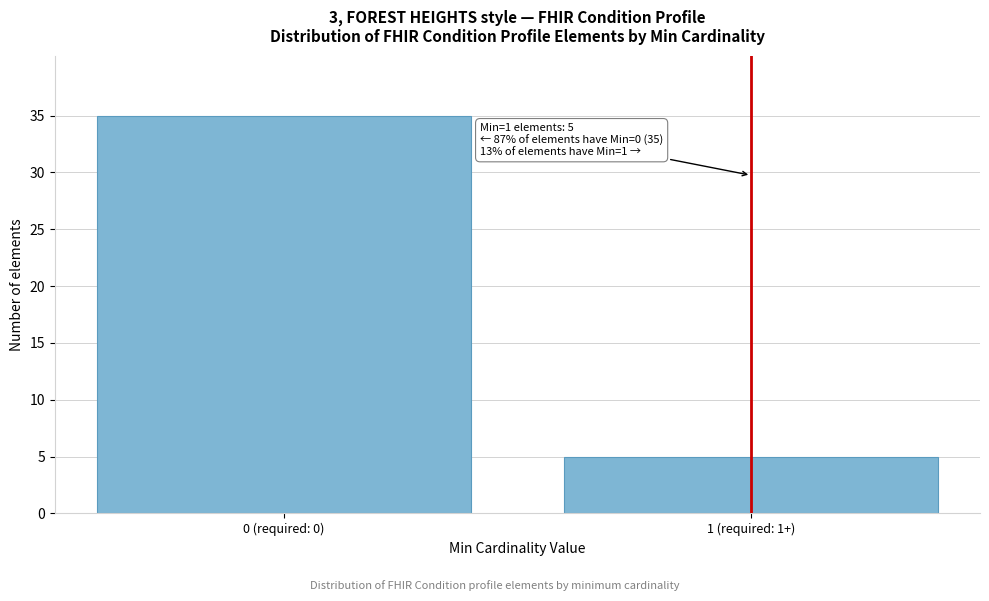

Reading left to right, extract all data points from this chart.

35	5